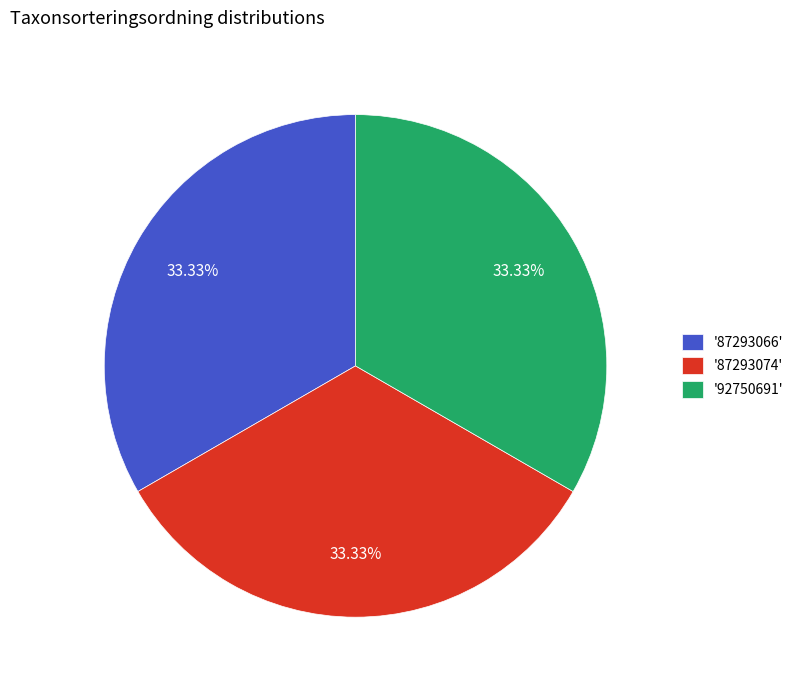

Combined, do '92750691' and '87293074' account for over 50%?

Yes